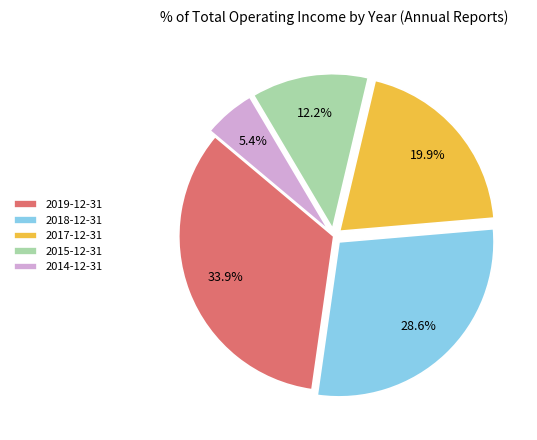

True or false: 2017-12-31 accounts for 26% of the total.

False